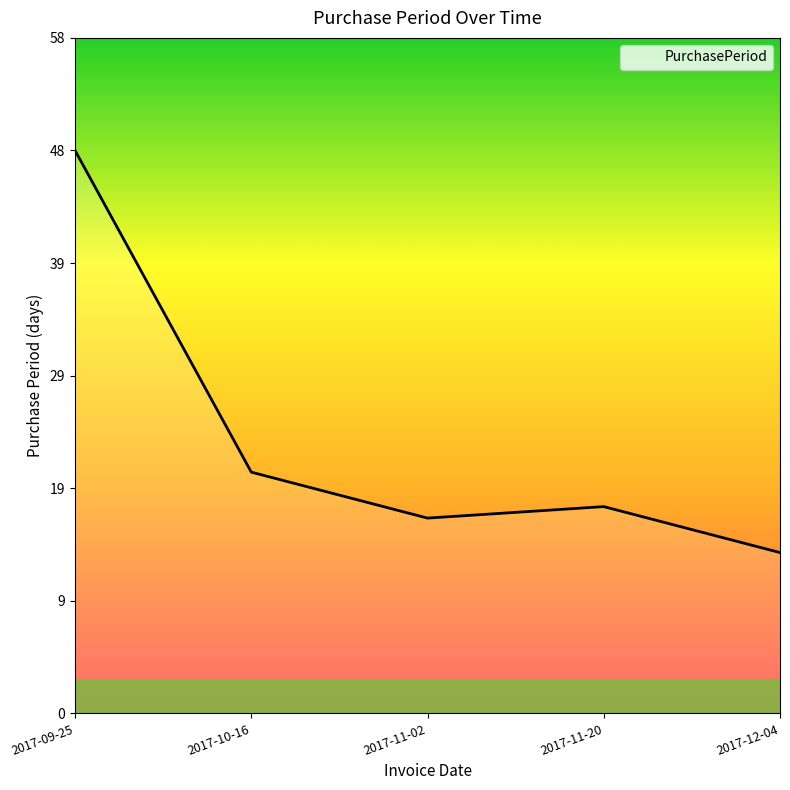

What is the difference between the second highest and minimum values?

7